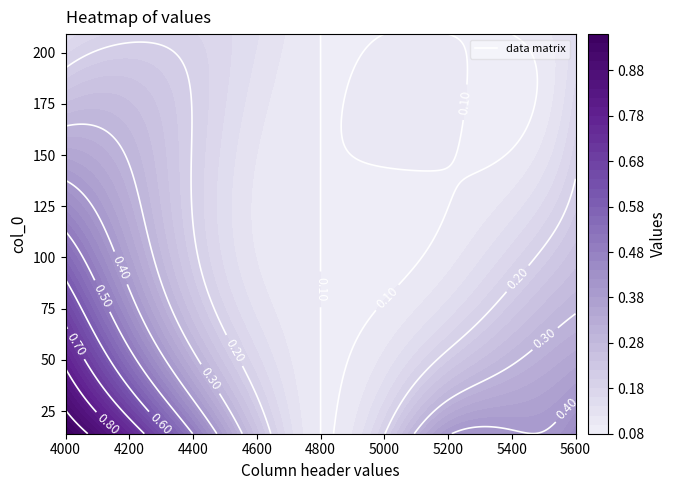

Rank the categories by 209 value from highest to lowest.

1, 7, 0, 2, 3, 4, 5, 6